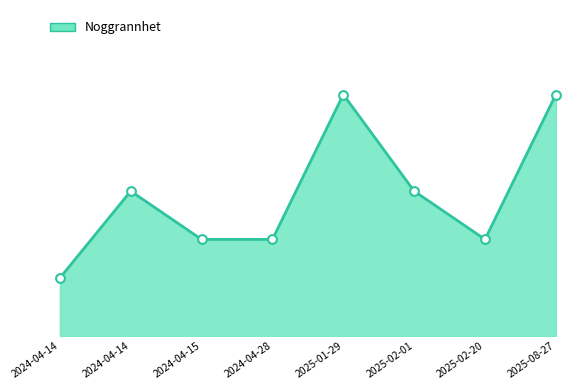

What is the change in value from 2024-04-14 to 2024-04-28?

-5